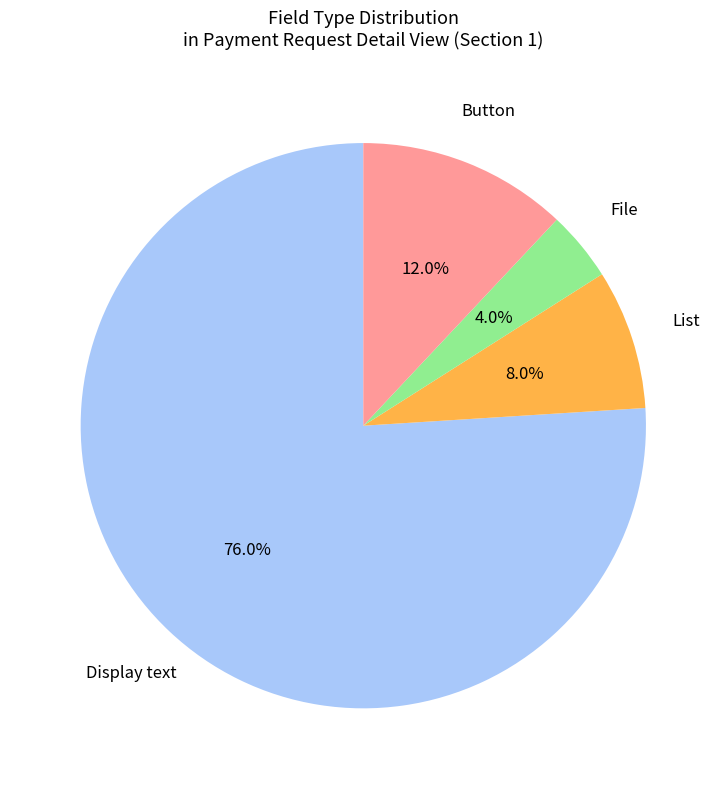

Is there any slice that represents more than half of the pie?

Yes